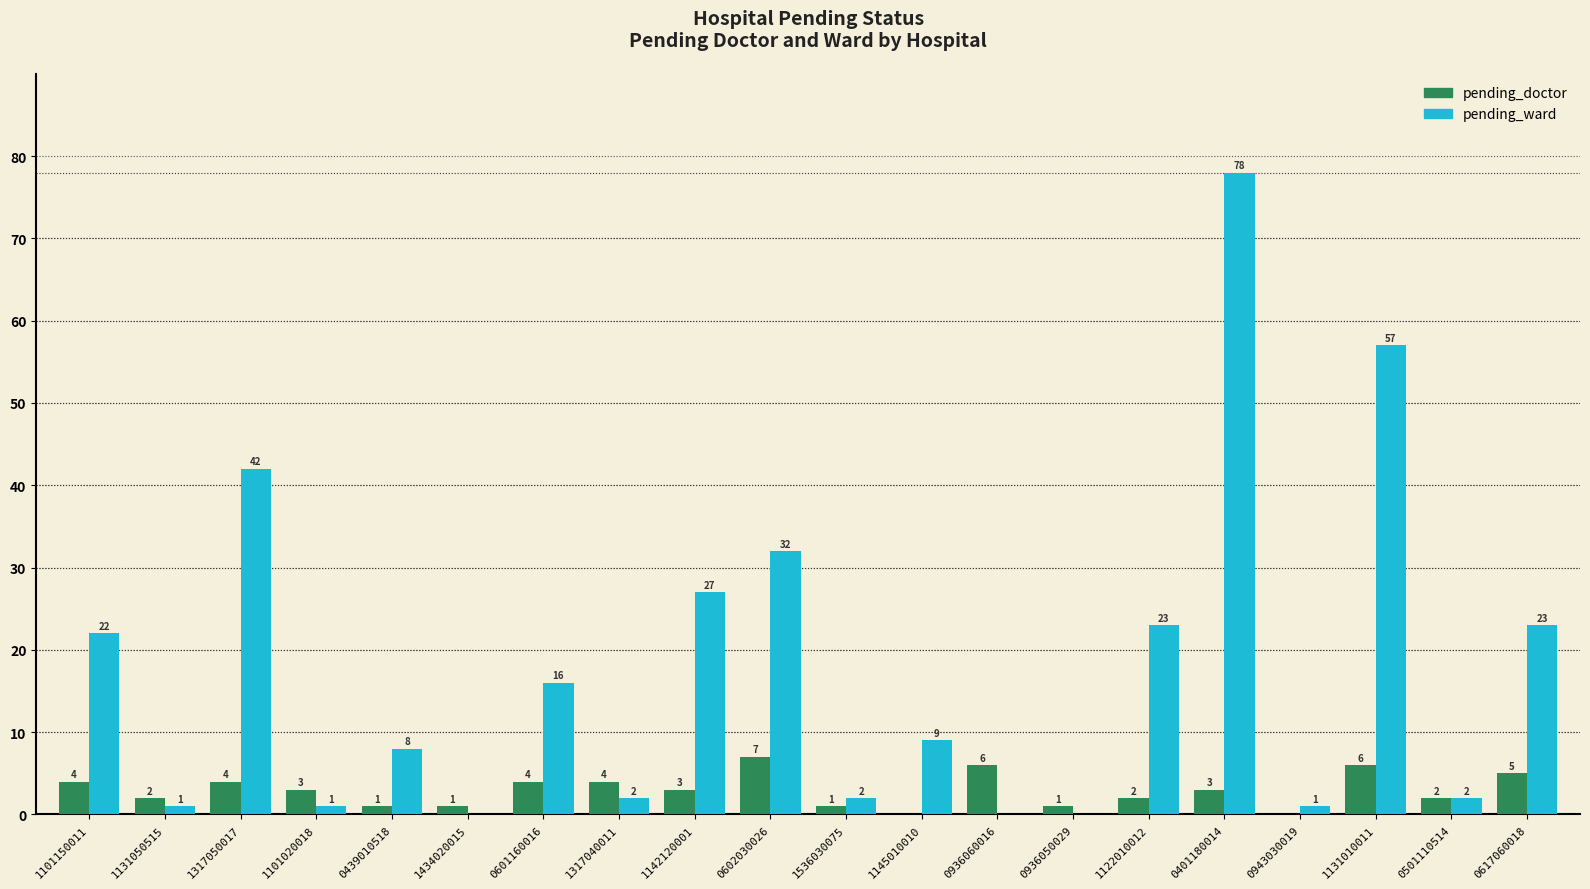

What is the sum of the pending_doctor values at 0601160016 and 0602030026?

11